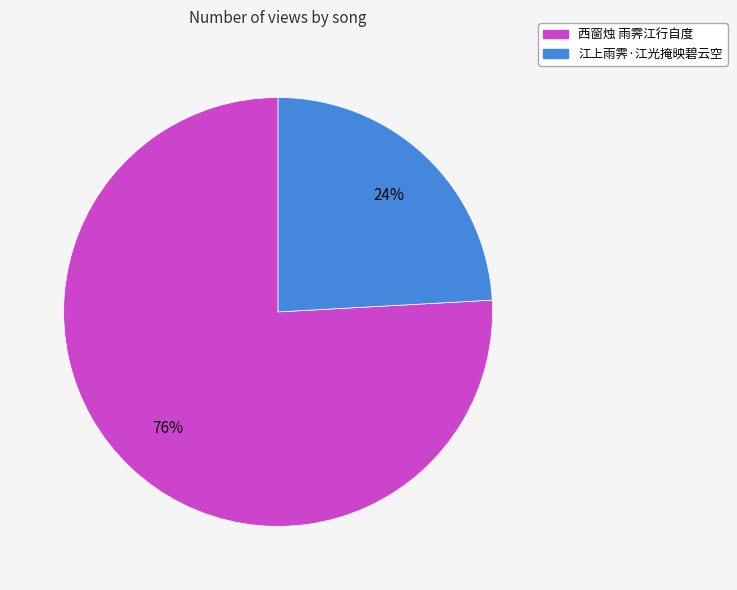

The 西窗烛 雨霁江行自度 slice represents 76% of the pie. True or false?

True